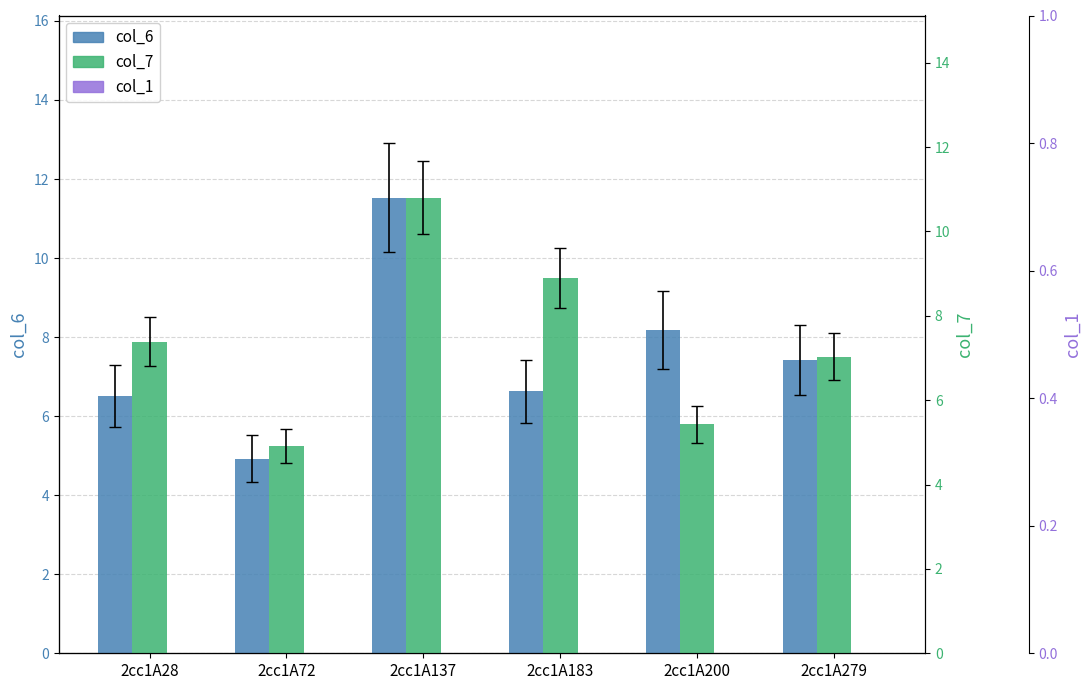

Rank the series by their maximum value, from lowest to highest.

col_1, col_7, col_6